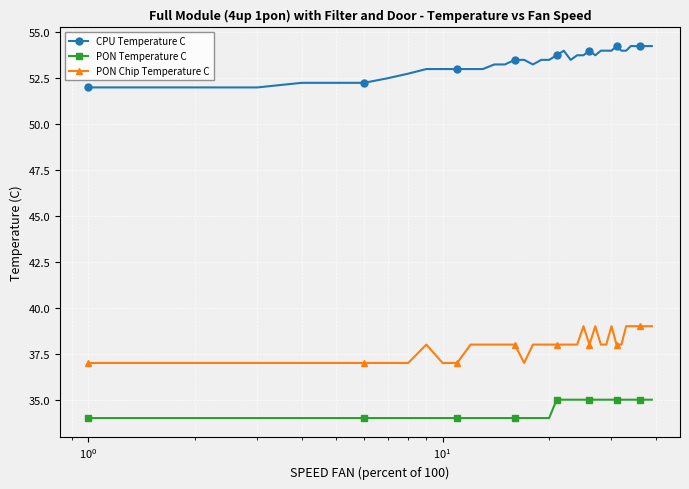

What is the highest value of the PON Temperature C series?

35.0